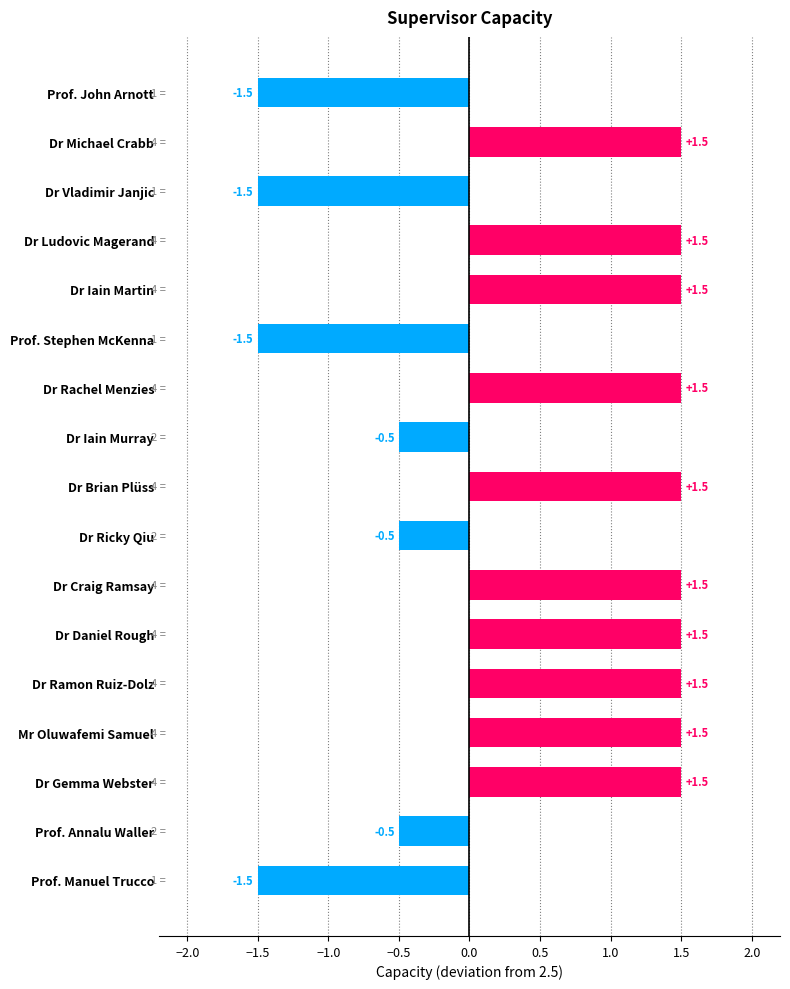

What is the change in value from Mr Oluwafemi Samuel to Dr Vladimir Janjic?

-3.0